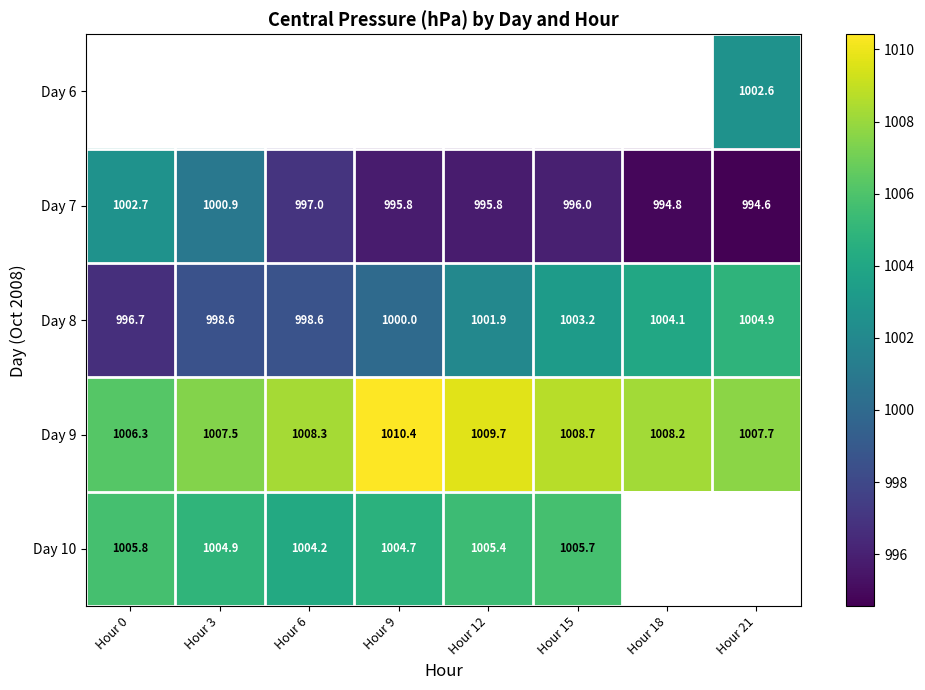

How many values in the Day 8 series are below 1001?

4